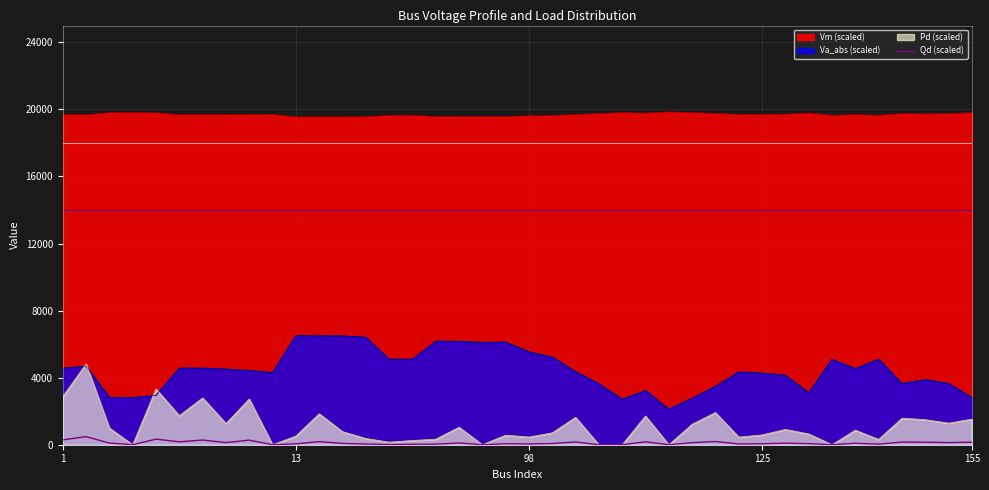

True or false: Vm (scaled) and Qd (scaled) intersect in this chart.

False